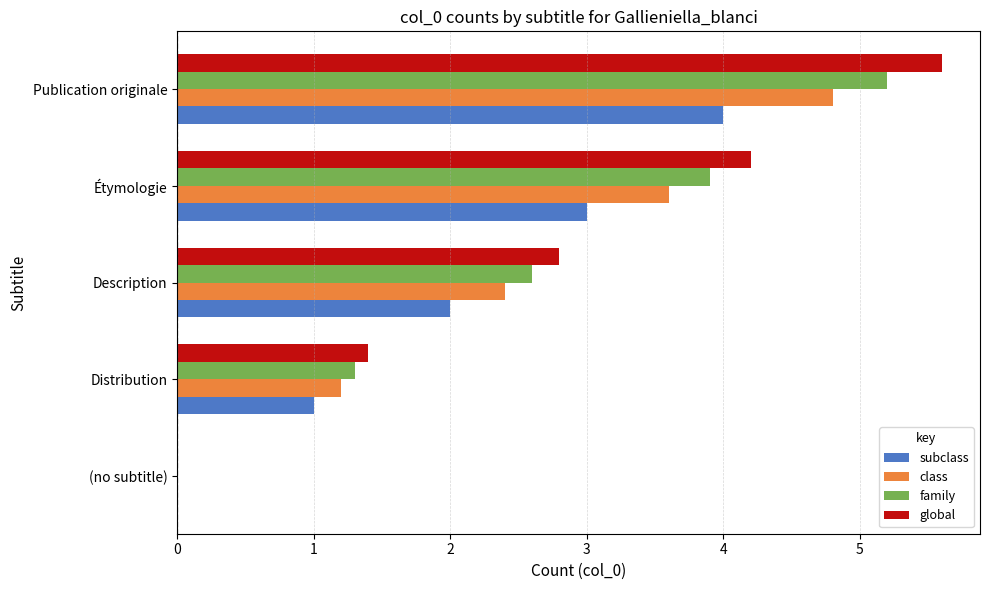

Between Étymologie and Publication originale, which series saw the biggest shift?

global